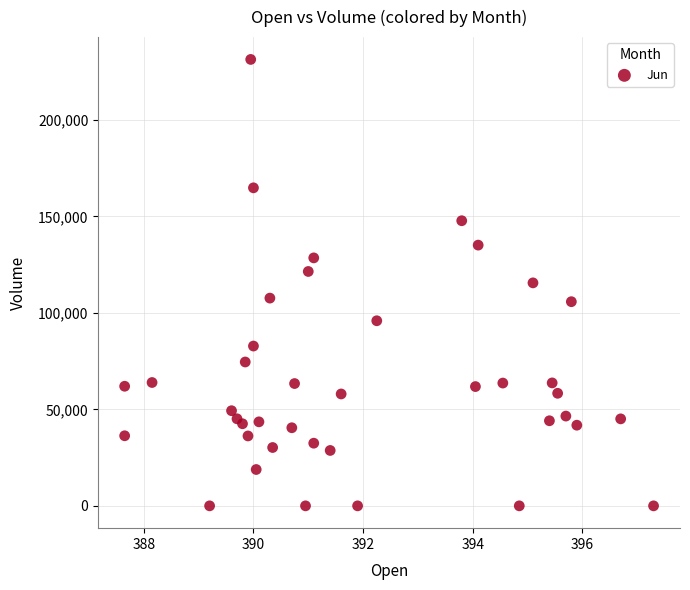

What is the range of Y values (max minus min)?

231312